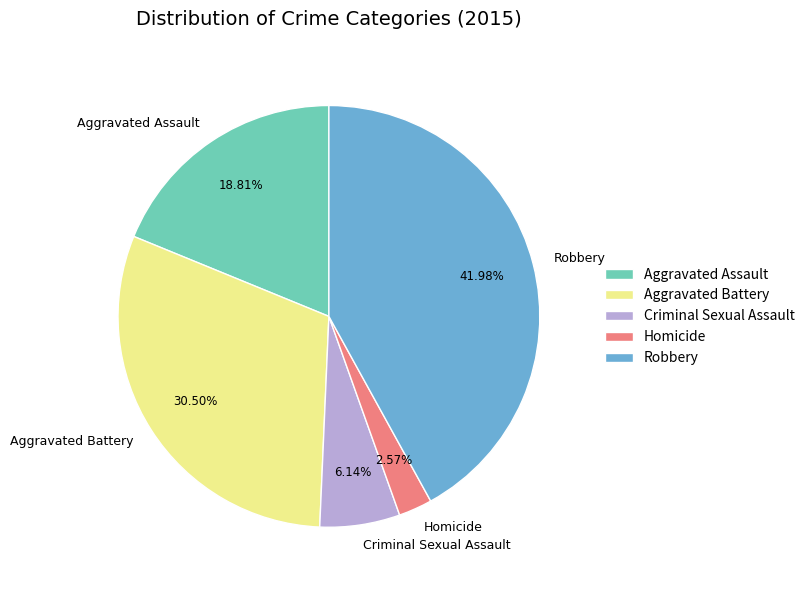

Which has a higher value, Aggravated Assault or Aggravated Battery?

Aggravated Battery